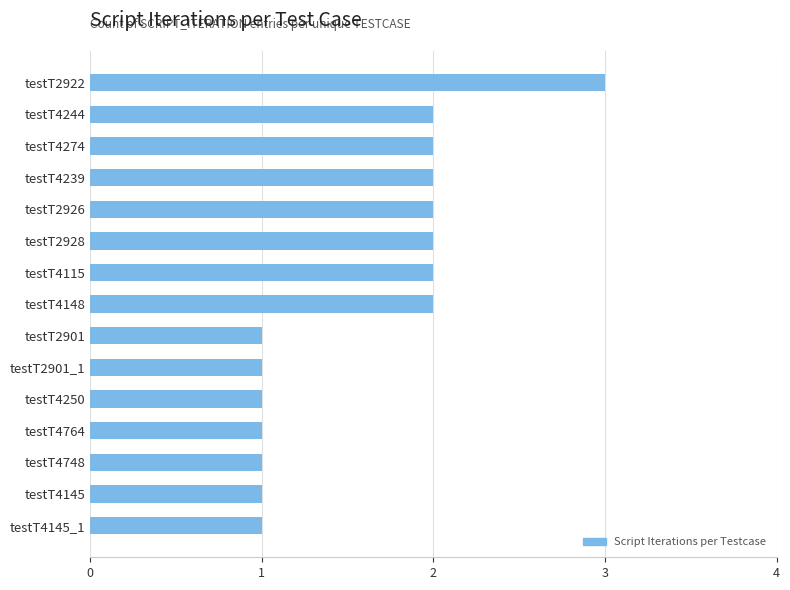

What is the label of the 4th bar from the top?

testT4239